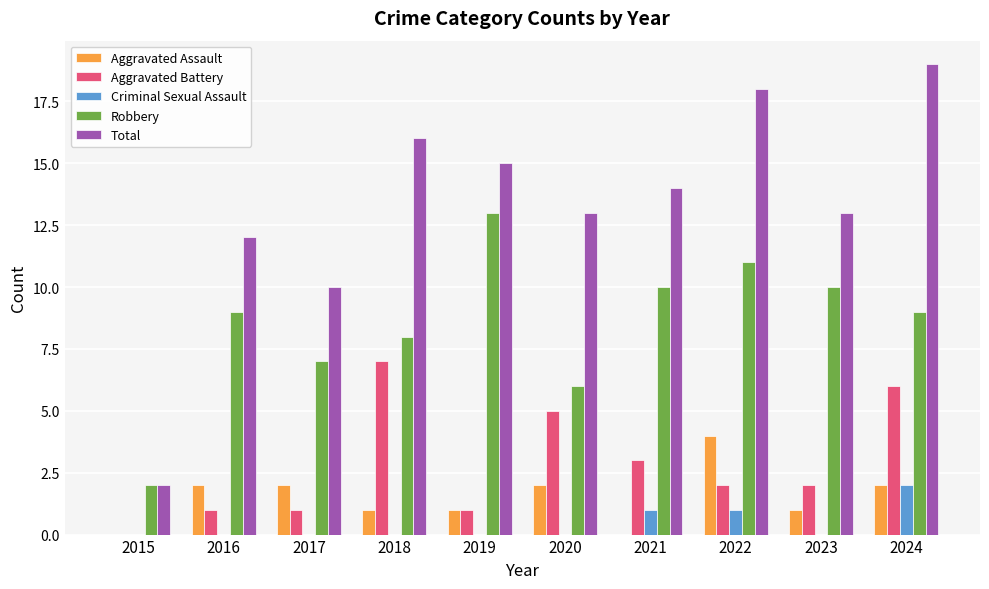

At which label does Aggravated Battery reach its peak?

2018